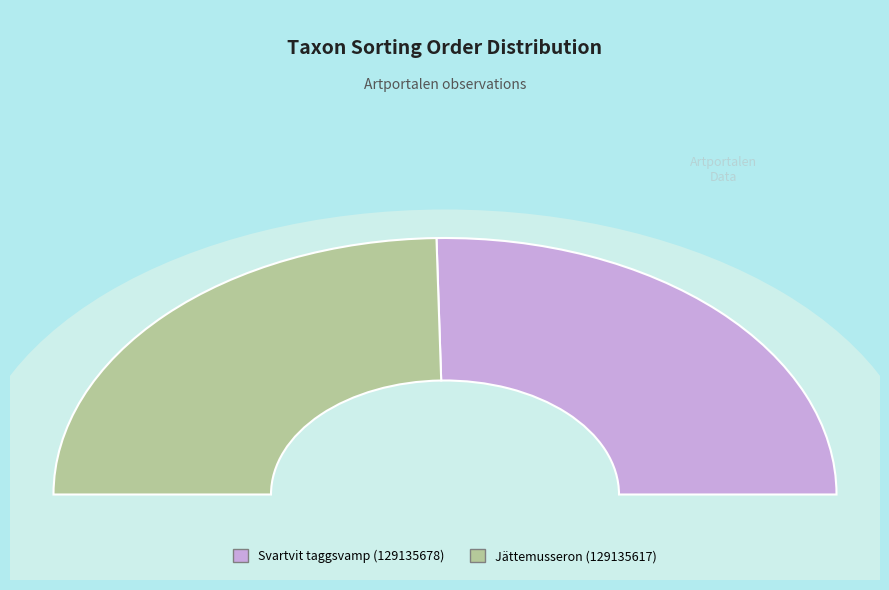

Rank the categories by value from highest to lowest.

Svartvit taggsvamp (129135678), Jättemusseron (129135617)